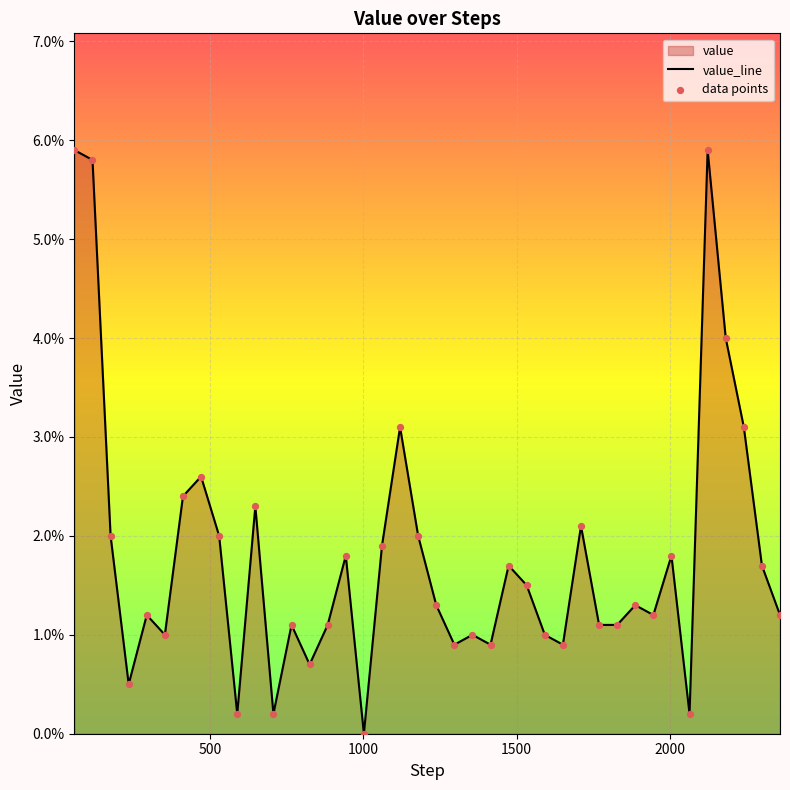

Is the value of data points at 20 greater than the value of value_line at 37?

No